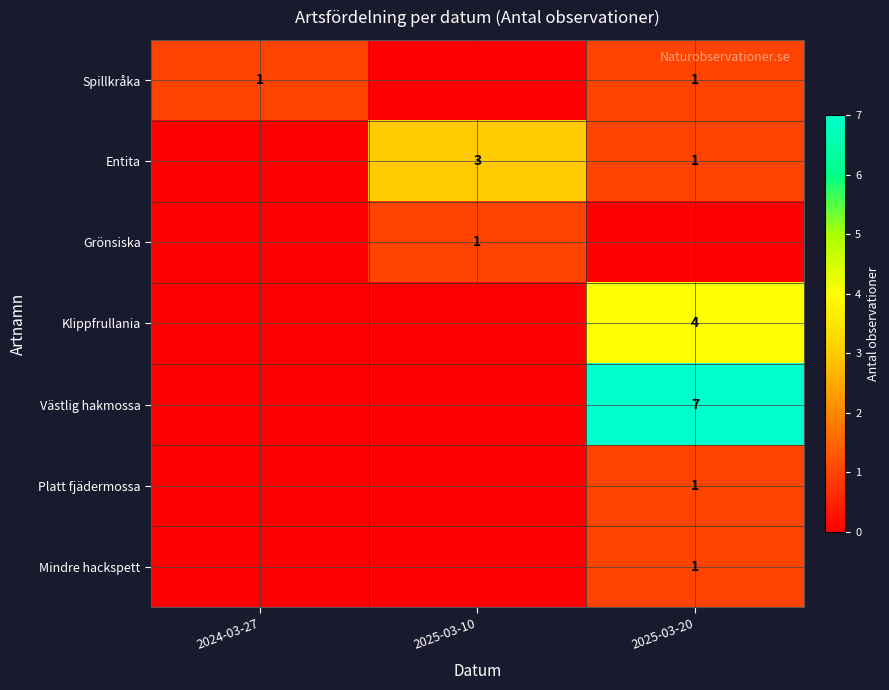

The Platt fjädermossa series shows 2 at 2025-03-20. True or false?

False